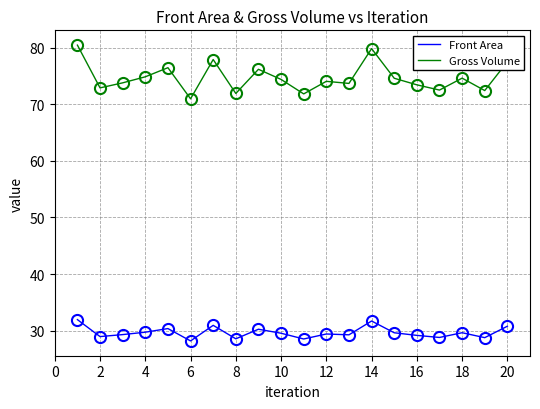

Which series has the widest spread of values?

Gross Volume